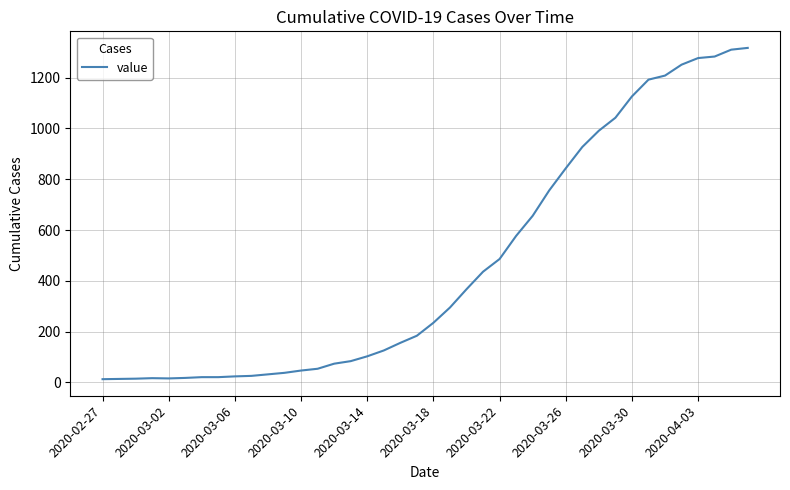

What is the maximum value shown in the chart?

1317